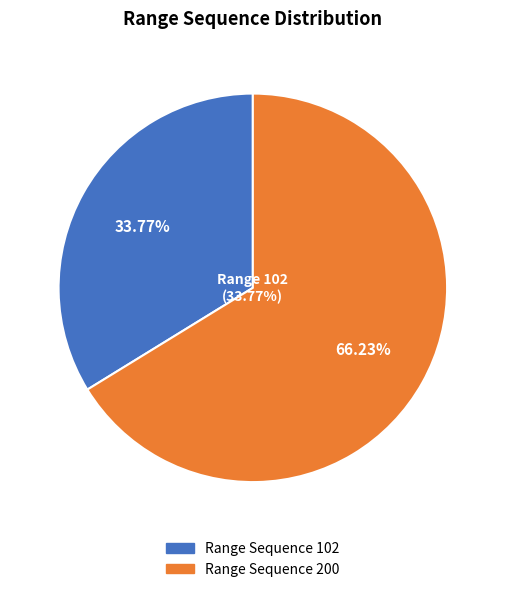

Does 200 account for over 50% of the chart?

Yes